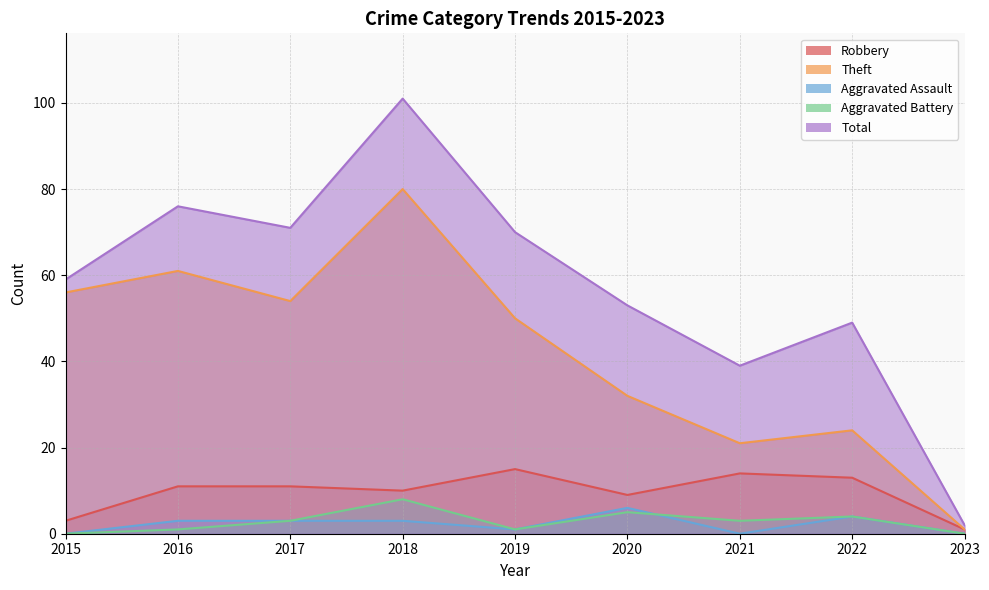

At which category is the sum across all series the highest?

2018